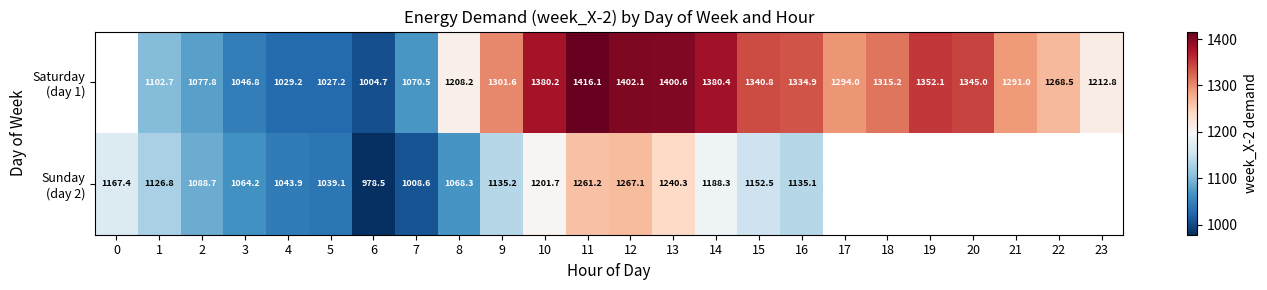

At which category is the sum across all series the highest?

11